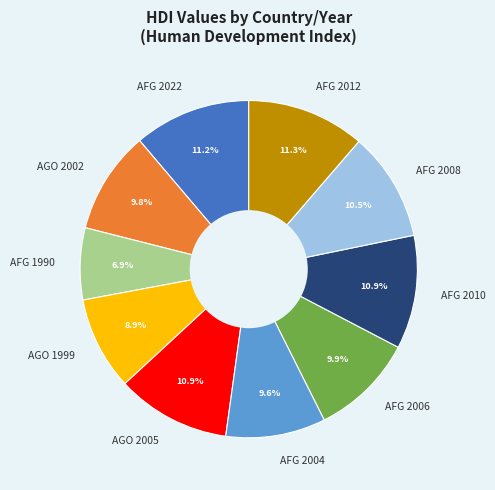

Is there a majority slice in this chart?

No